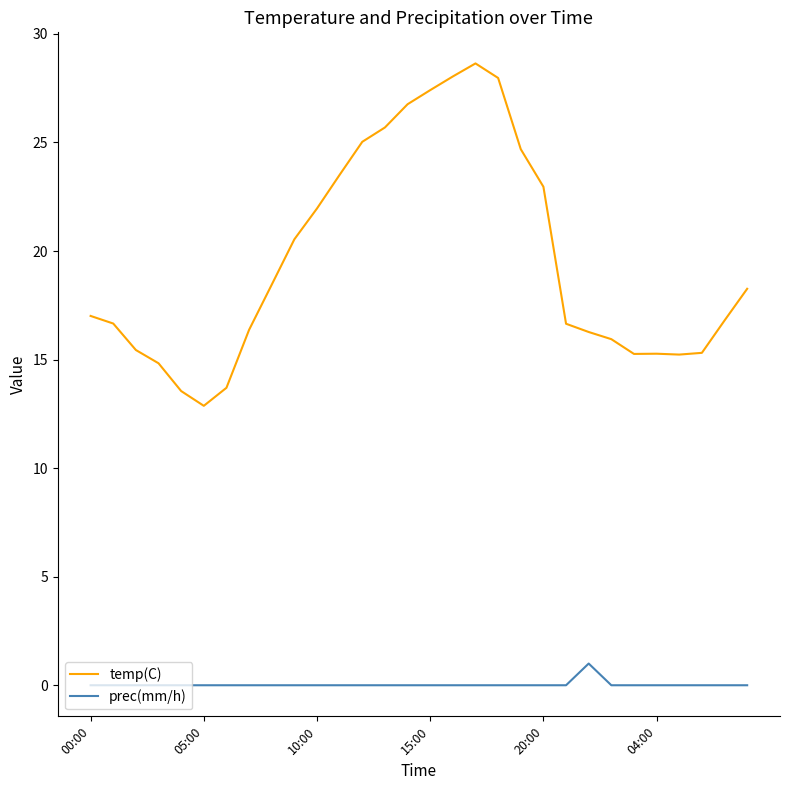

How many lines are shown in the chart?

2